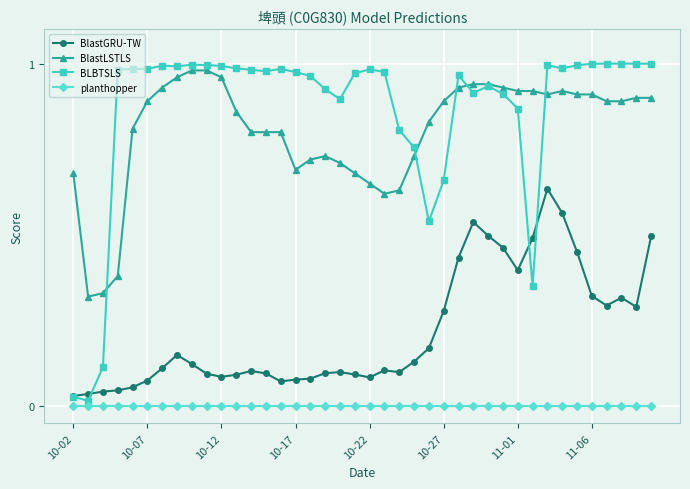

True or false: BlastLSTLS and BlastGRU-TW cross at least once.

False